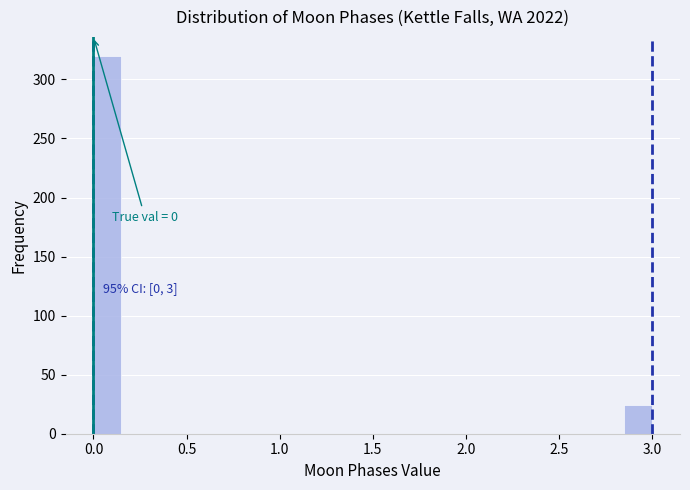

Around what value on the x-axis is the tallest bar? Give the approximate position of its centre, as read against the axis.

0.10